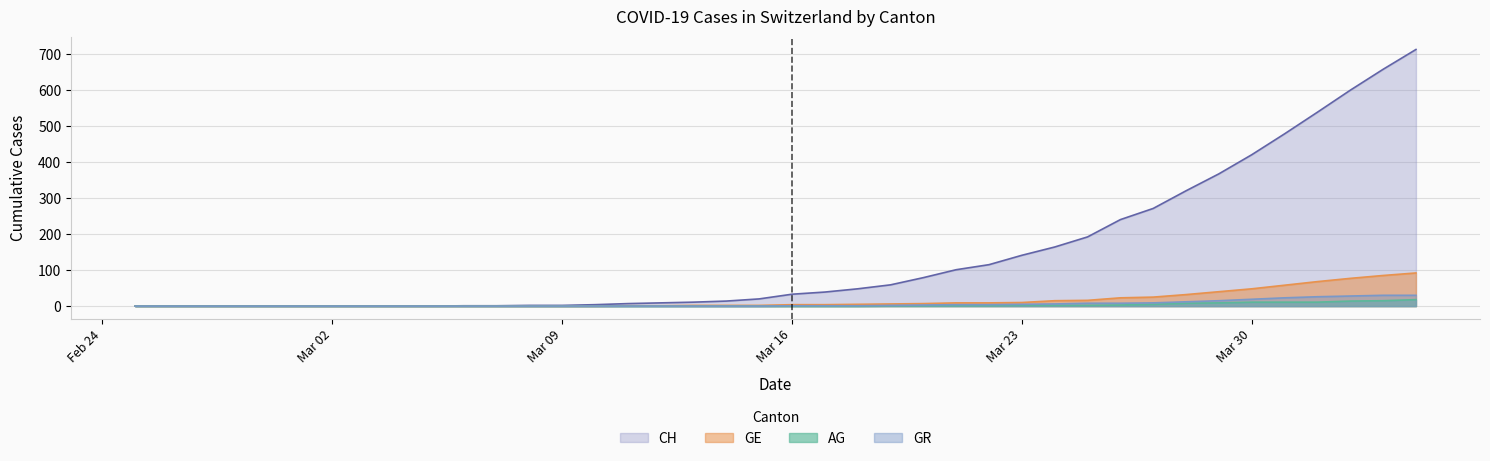

What is the difference between the maximum and minimum values in the GE series?

92